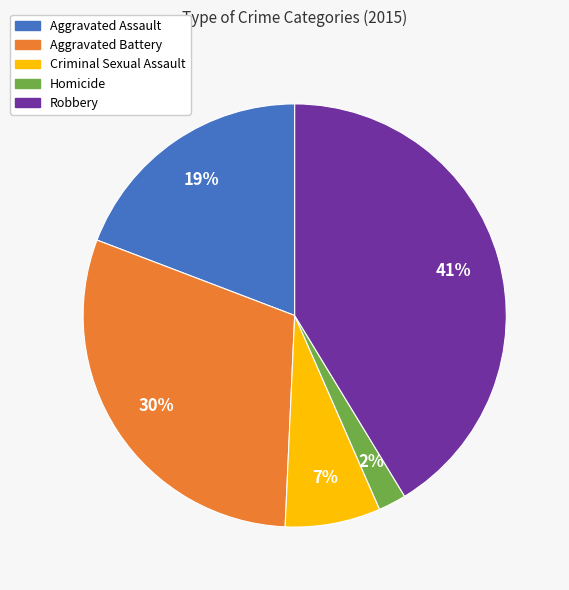

The Aggravated Assault slice represents 19% of the pie. True or false?

True